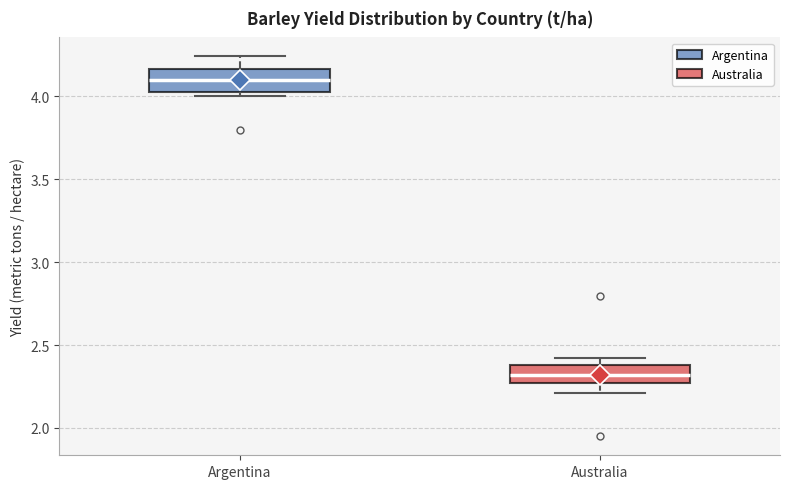

Reading left to right, read every box against the y-axis: the position of its median line, the range the box covers, and the ends of its whiskers. The values are not printed on the chart, so give them approximately, as read against the axis.

Argentina: median 4.10, box 4.00 to 4.15, whiskers 4.00 (just below the box's lower edge) to 4.25
Australia: median 2.30, box 2.25 to 2.40, whiskers 2.20 to 2.40 (just above the box's upper edge)